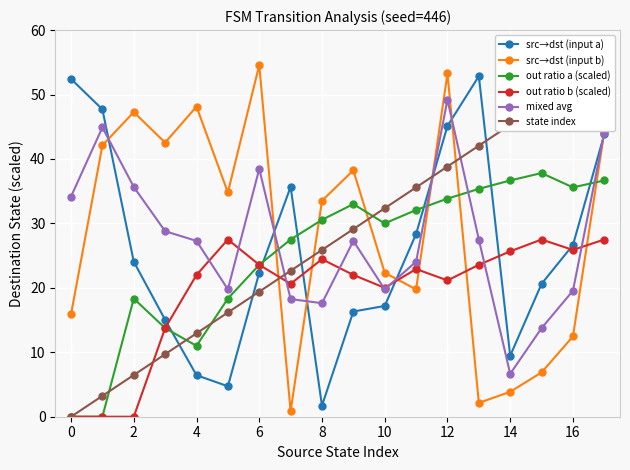

What is the difference between the second highest and second lowest values in the out ratio a (scaled) series?

36.7